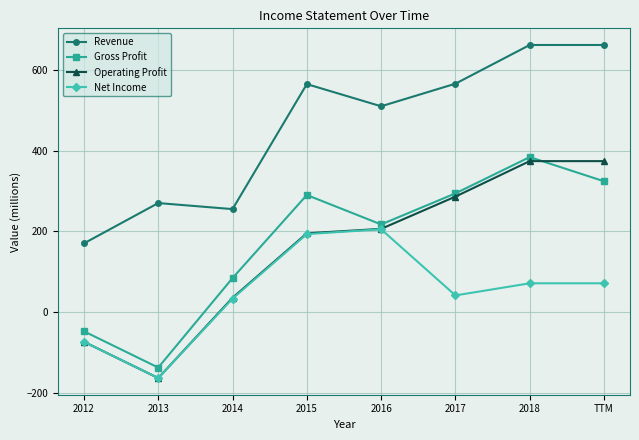

How many Operating Profit values are between 35 and 374?

6